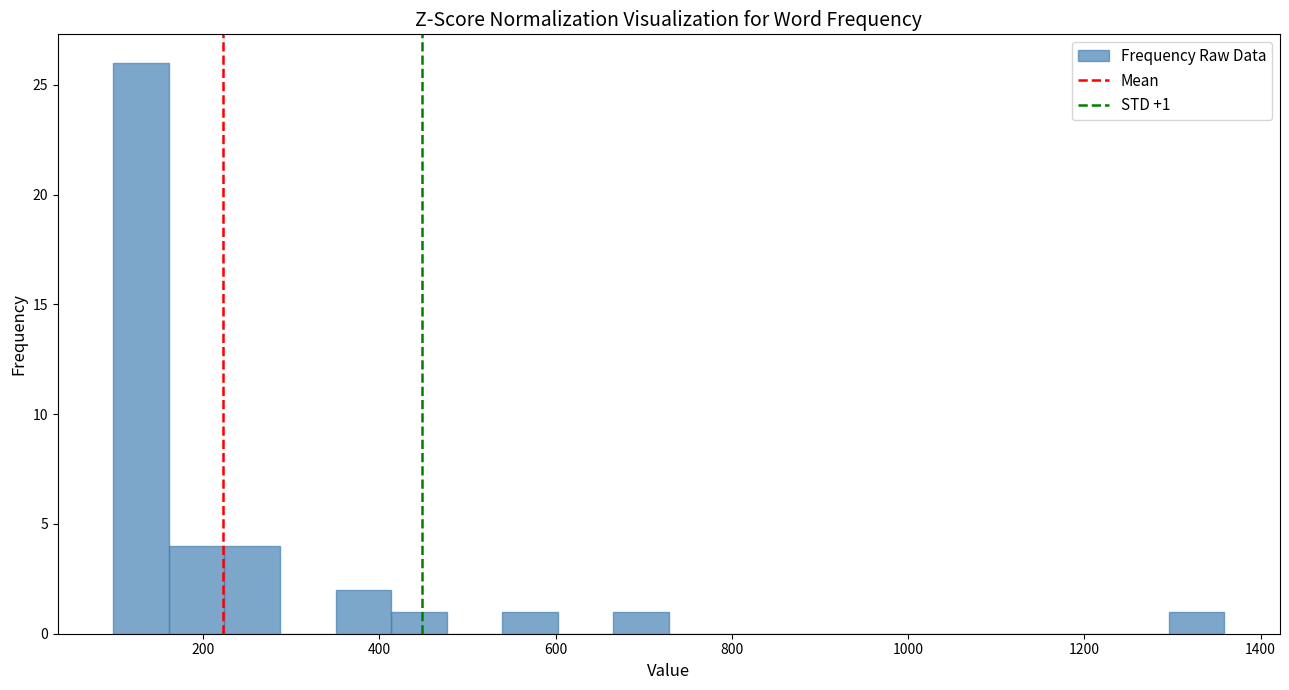

Read against the x-axis, roughly where is the centre of the tallest bar?

120